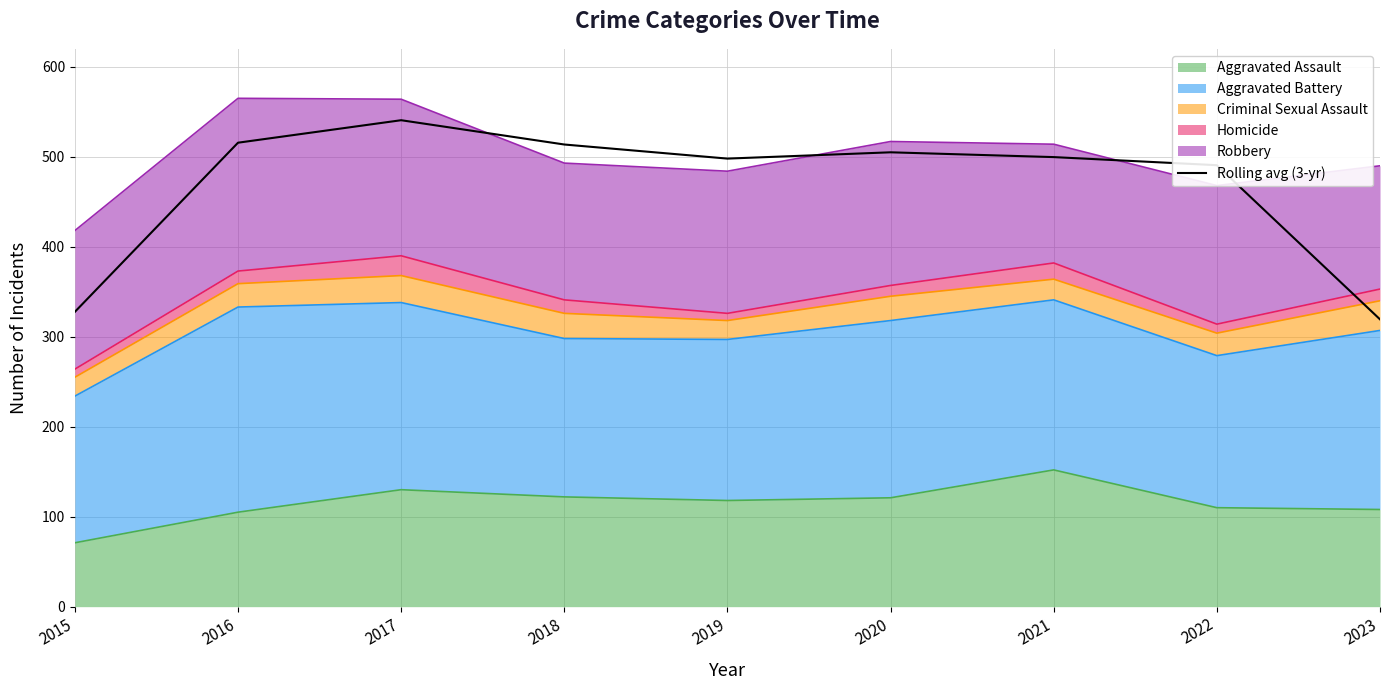

The value at 2021 is 874.5. True or false?

False